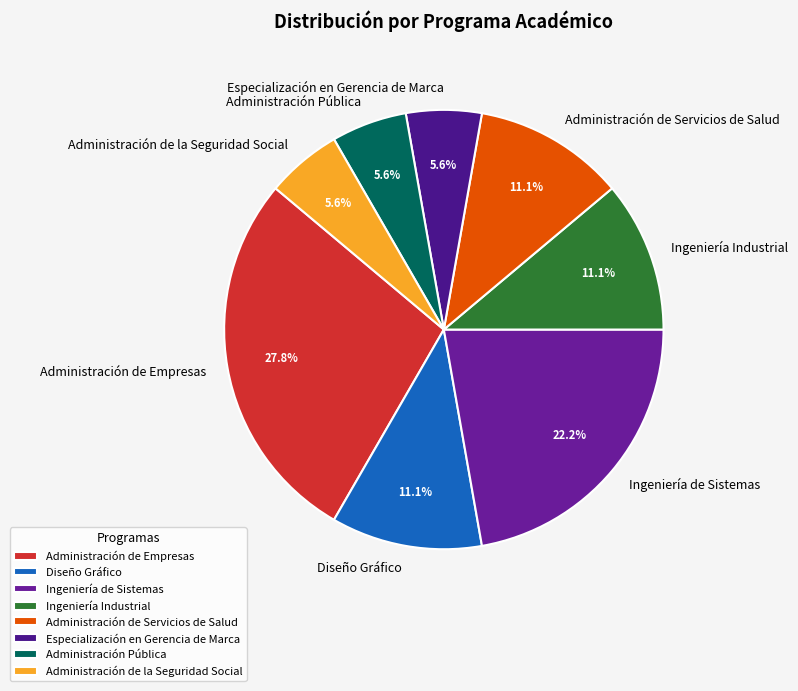

To the nearest percent, what portion does Especialización en Gerencia de Marca represent?

6%